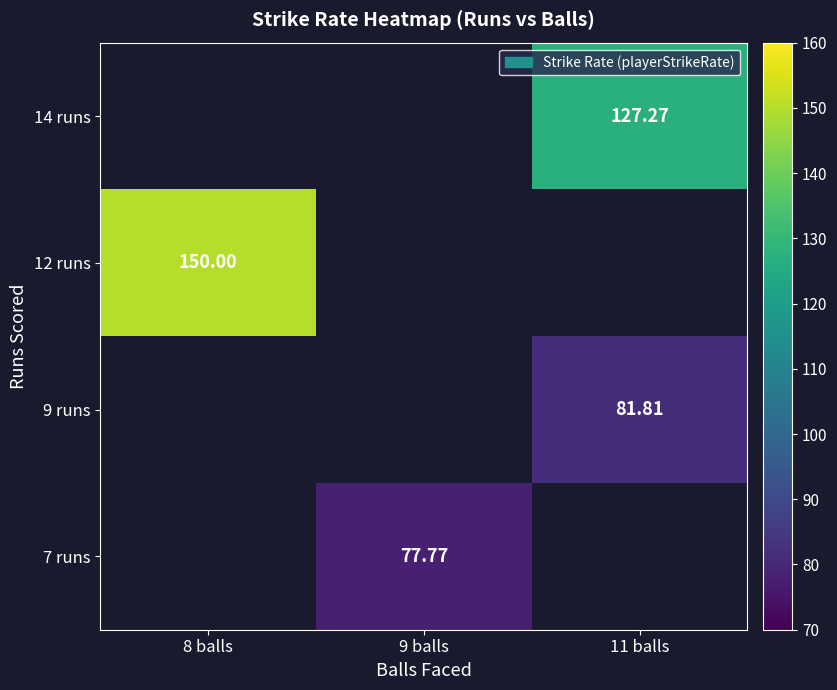

Is the value of 7 runs at 9 balls greater than the value of 12 runs at 8 balls?

No